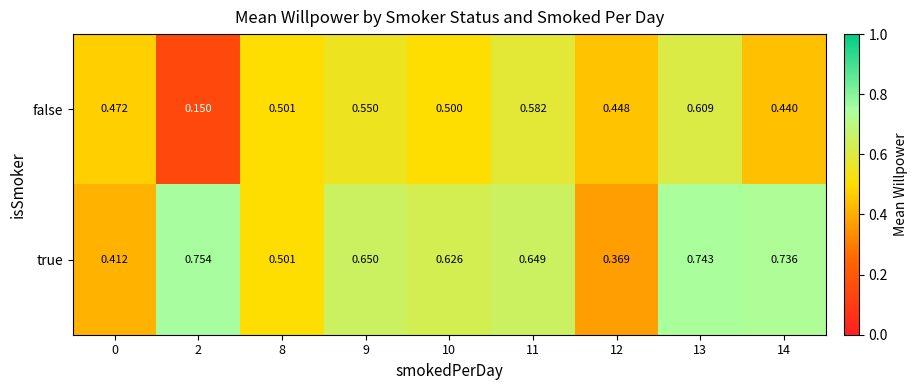

How many distinct data groups are displayed?

2